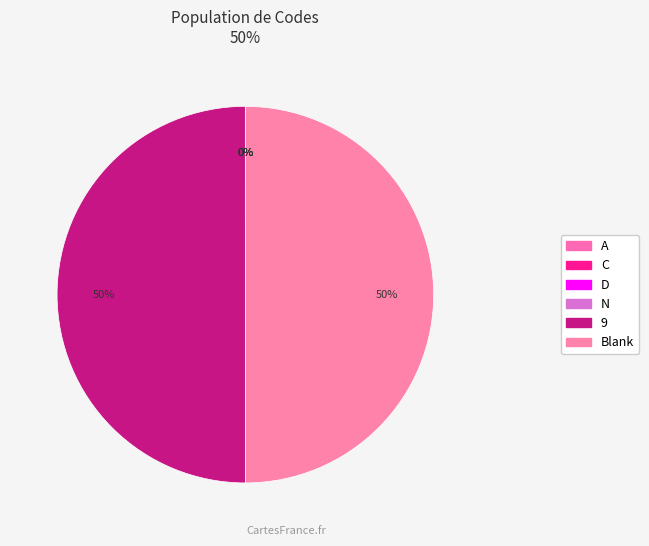

Rank the categories by value from highest to lowest.

9, Blank, N, D, C, A